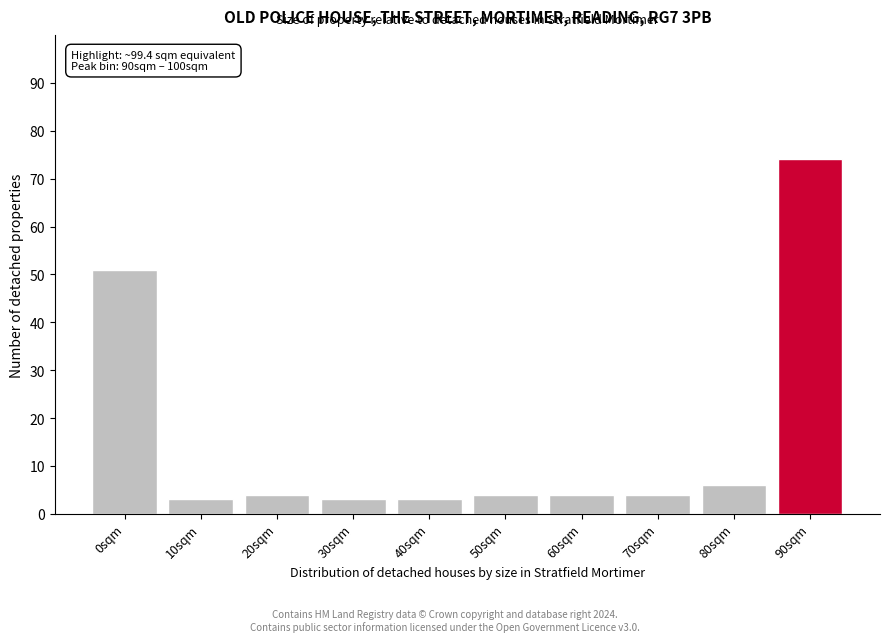

Reading right to left, transcribe all the data shown in this chart.

90sqm=74	80sqm=6	70sqm=4	60sqm=4	50sqm=4	40sqm=3	30sqm=3	20sqm=4	10sqm=3	0sqm=51